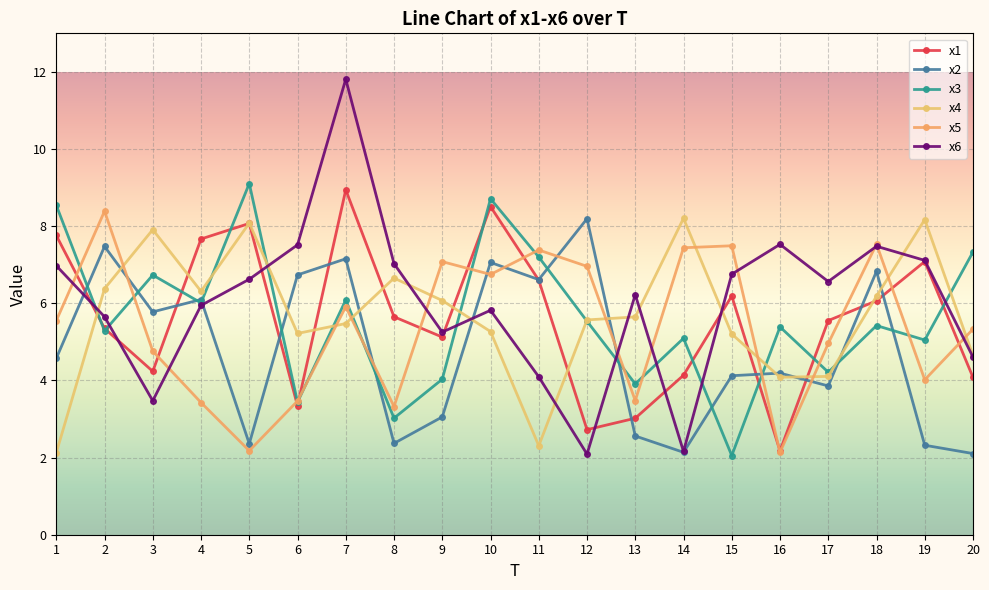

What is the sum of the x3 values at 12 and 16?

10.9